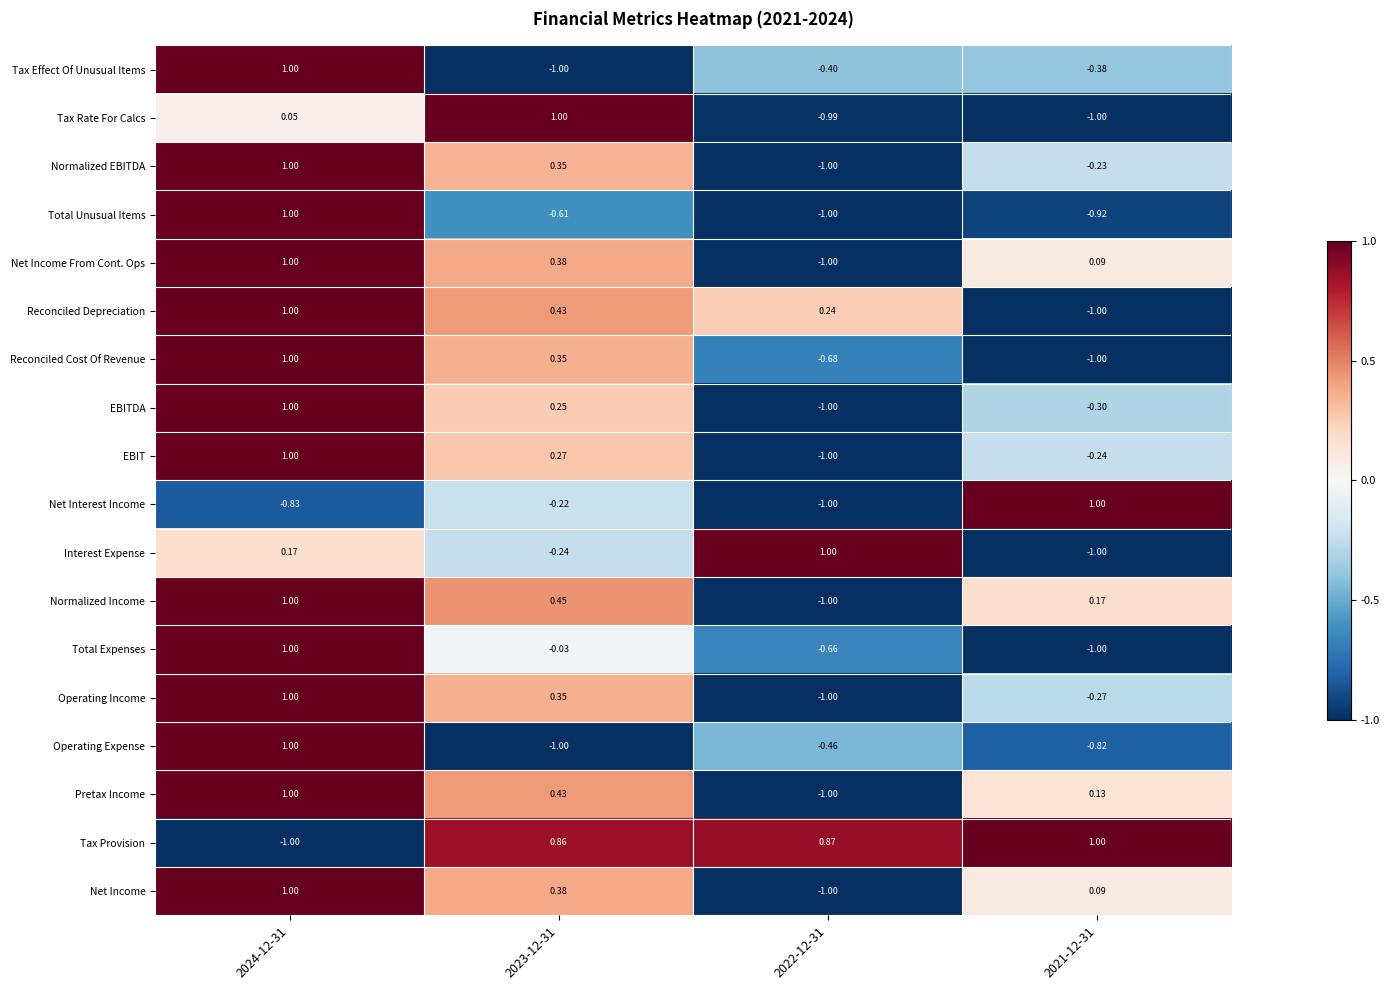

Is the value of Operating Expense at 2021-12-31 greater than the value of EBIT at 2022-12-31?

Yes